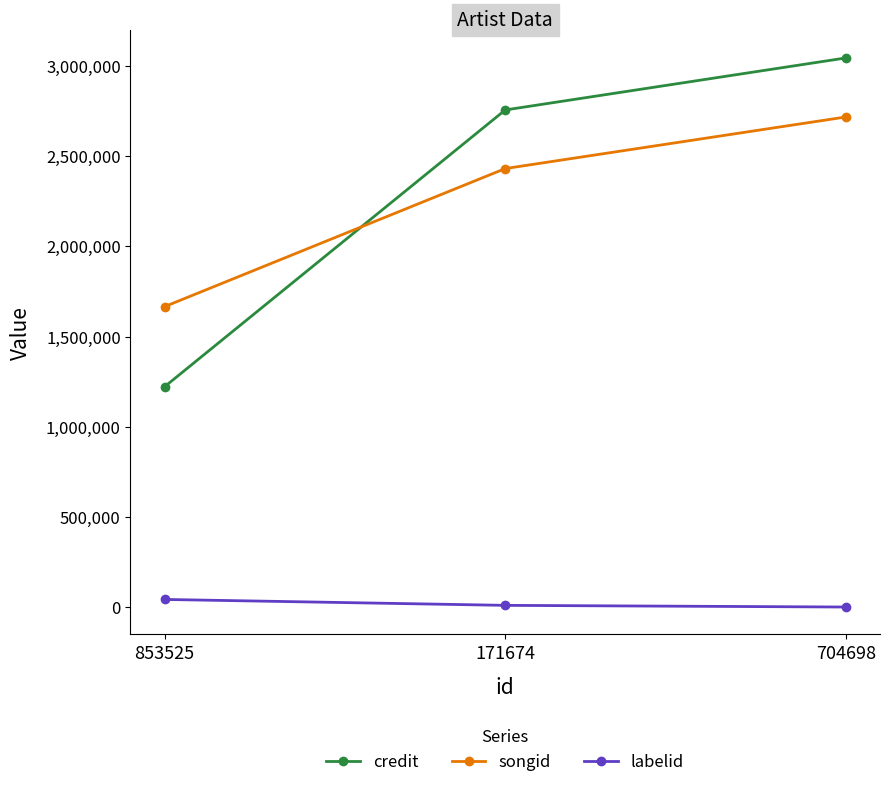

What are all the series names shown in the legend?

credit, songid, labelid